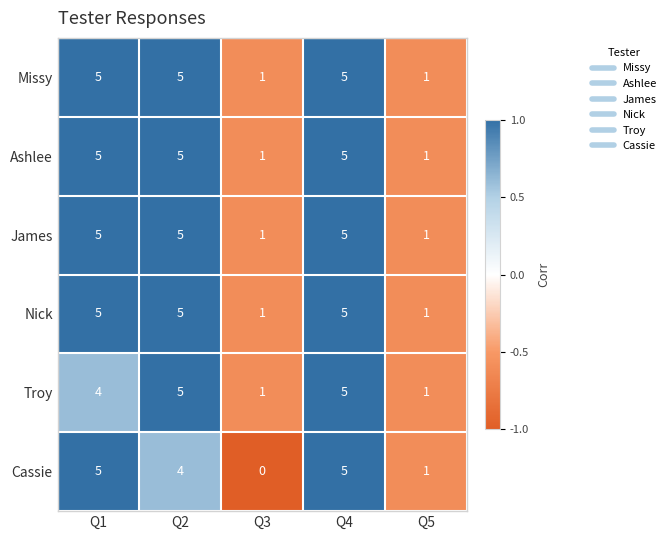

The Troy series shows 0 at Q5. True or false?

False